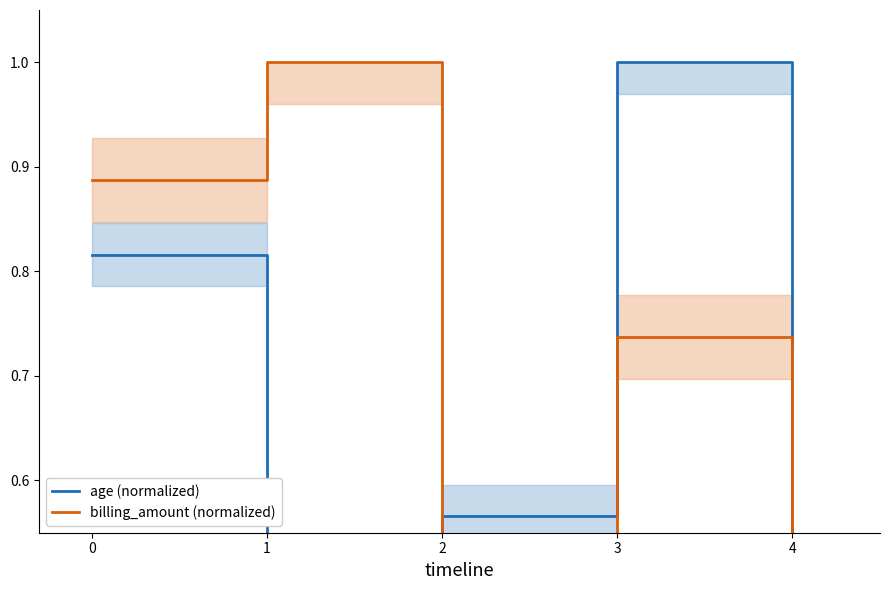

Reading right to left, transcribe all the data shown in this chart.

age (normalized): 0.4	1.0	0.6	0.4	0.8
billing_amount (normalized): 0.5	0.7	0.4	1.0	0.9